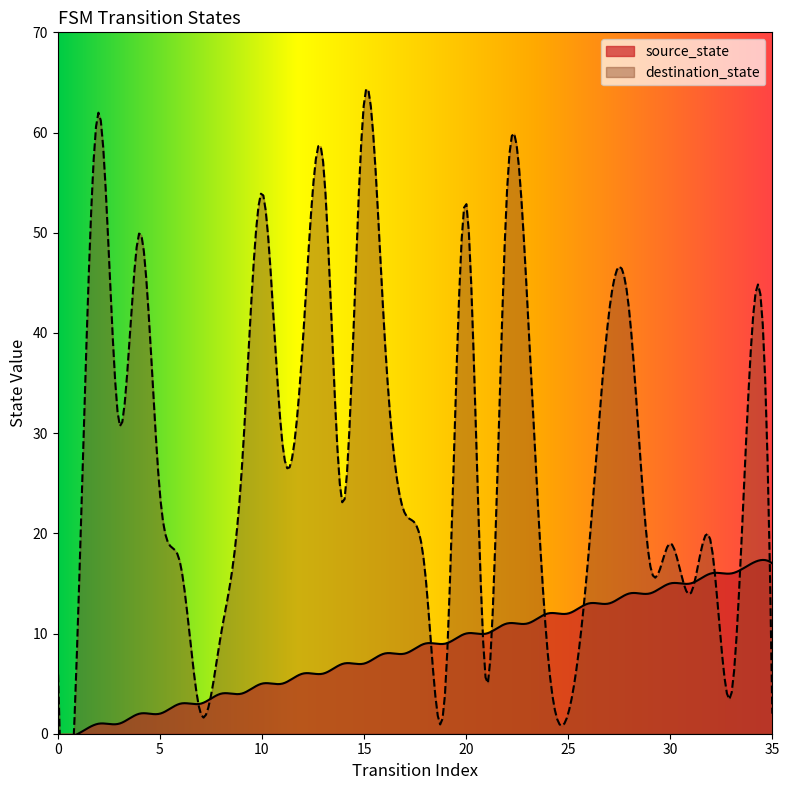

Which series has the widest spread of values?

destination_state